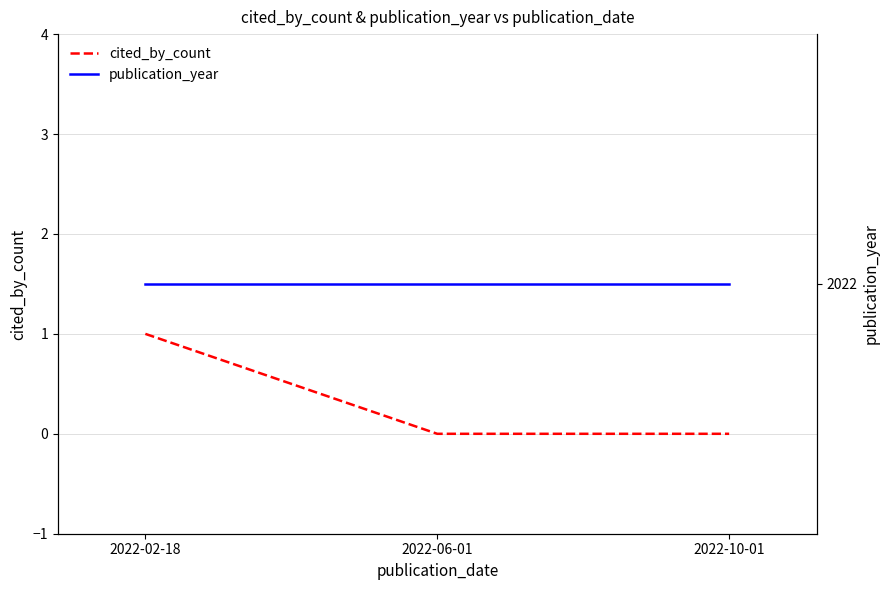

What is the difference between the highest and lowest values at 2022-02-18?

2021